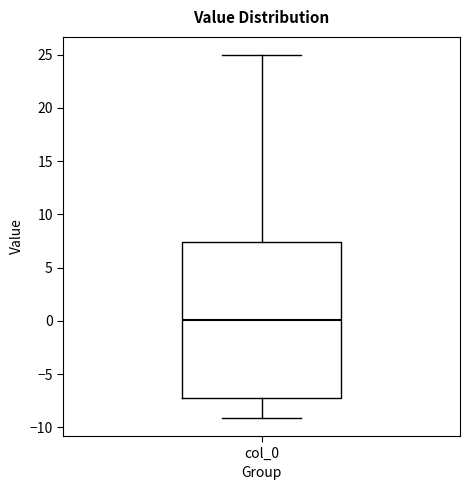

Read this box plot against the y-axis: the position of the median line, the range covered by the box, and the ends of both whiskers. The values are not printed on the chart, so give them approximately, as read against the axis.

median 0.0, box -7.0 to 7.5, whiskers -9.0 to 25.0